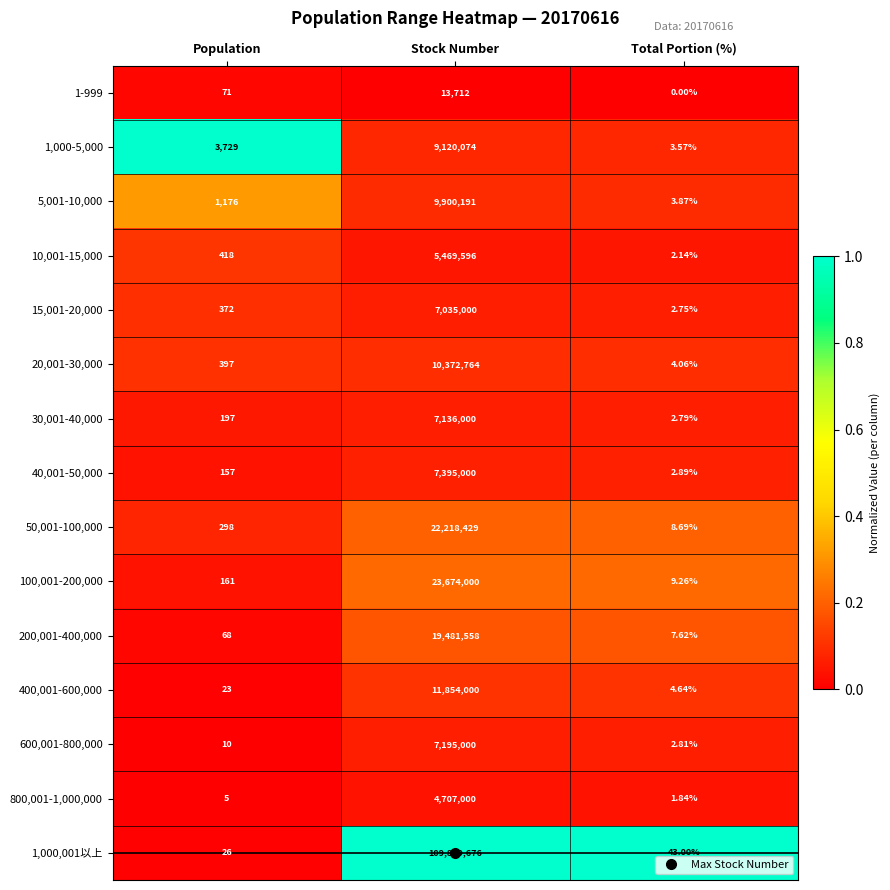

At Population, list the series in order from smallest to largest.

800,001-1,000,000, 600,001-800,000, 400,001-600,000, 1,000,001以上, 200,001-400,000, 1-999, 40,001-50,000, 100,001-200,000, 30,001-40,000, 50,001-100,000, 15,001-20,000, 20,001-30,000, 10,001-15,000, 5,001-10,000, 1,000-5,000